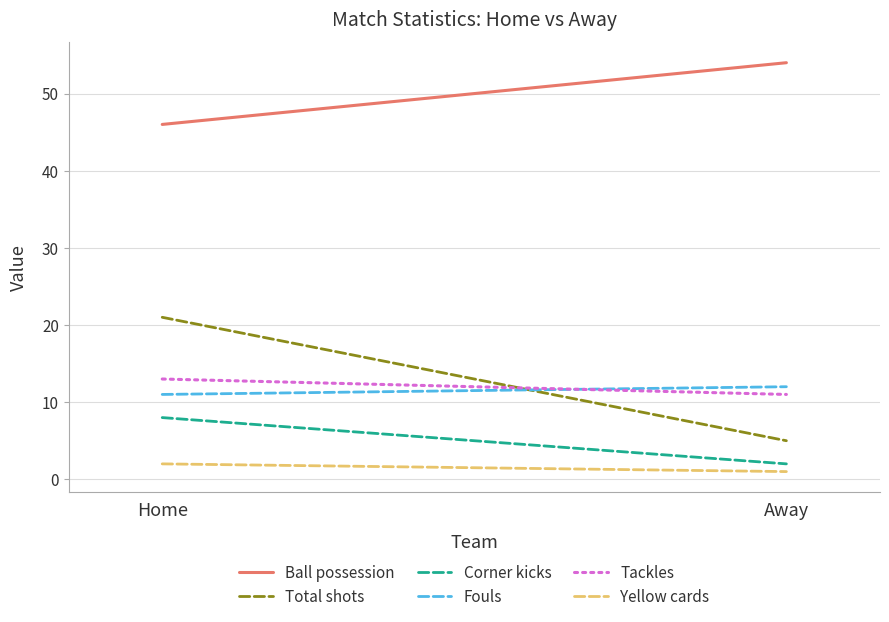

How many distinct data groups are displayed?

6